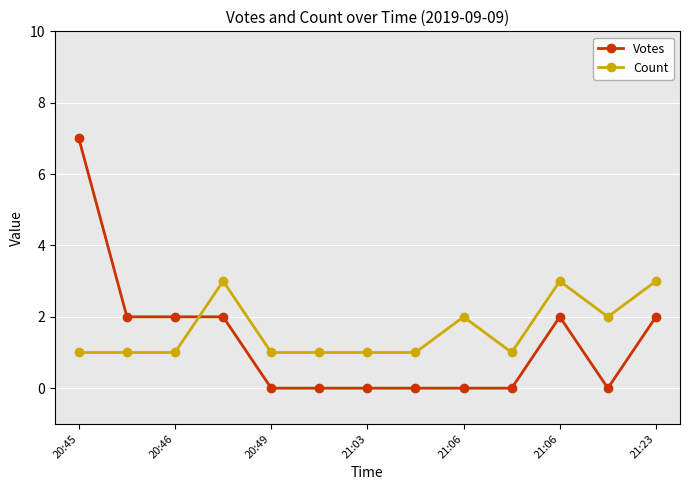

Rank the series by their average value, from lowest to highest.

Votes, Count